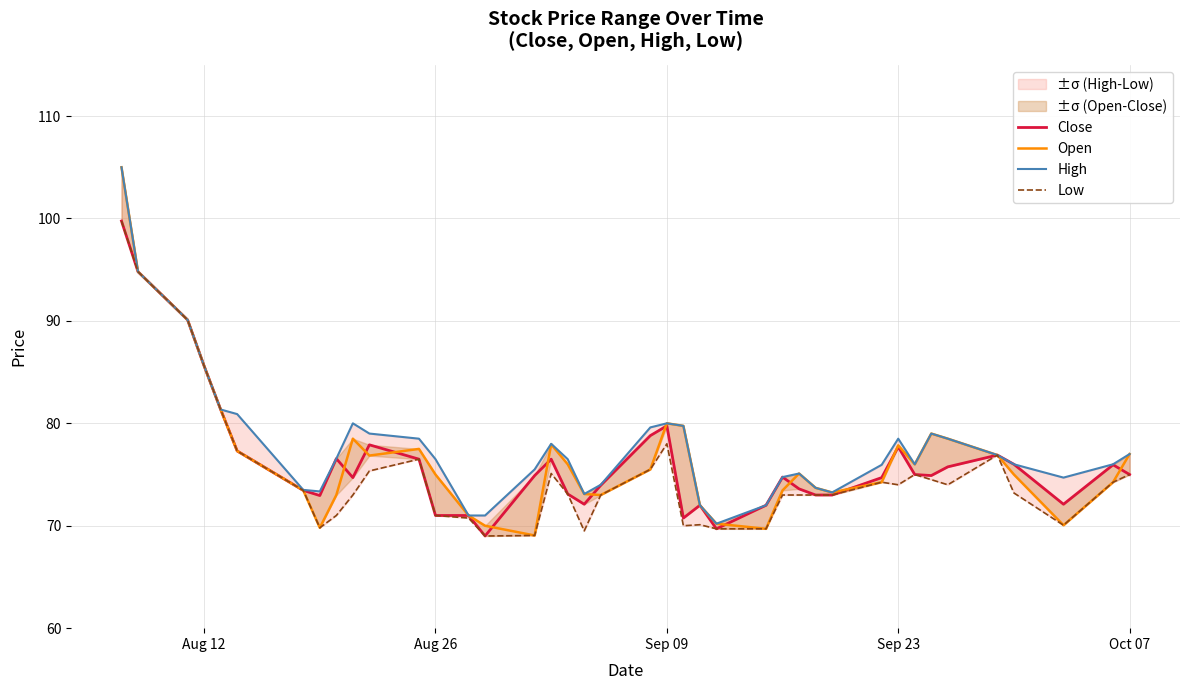

Is the value of Low at 5 greater than the value of High at 37?

Yes